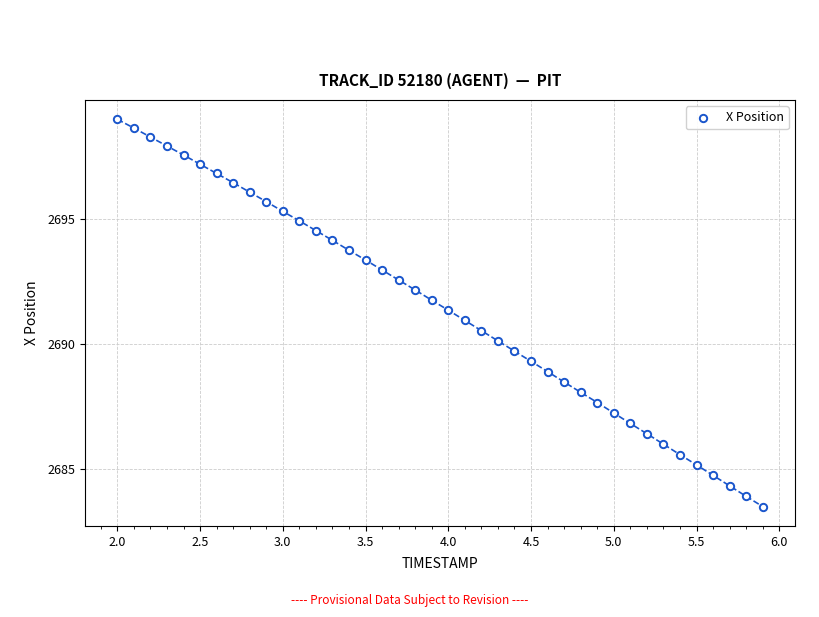

What is the range of X values (max minus min)?

3.9